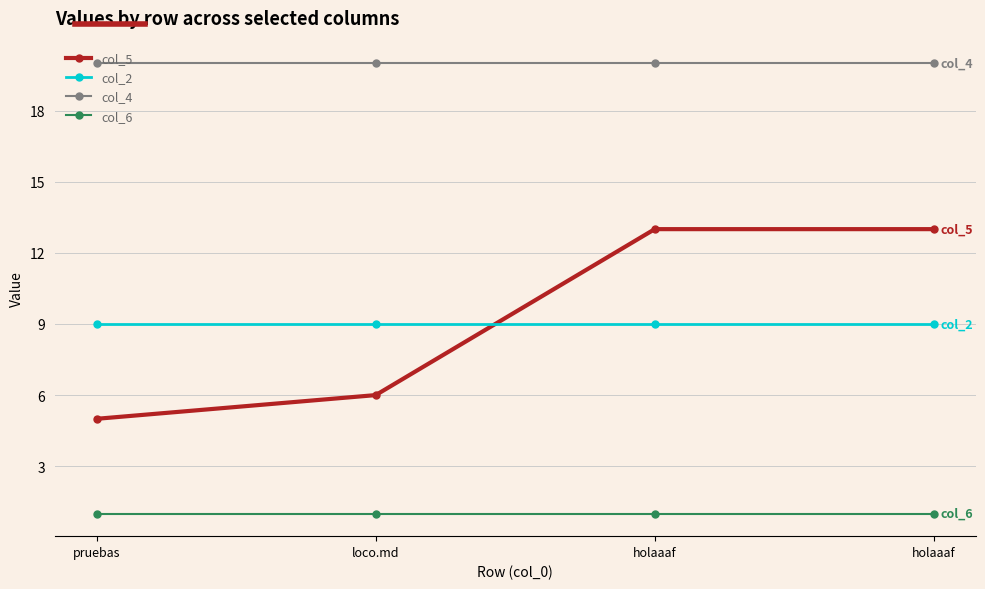

Which has a higher value, loco.md or pruebas?

loco.md